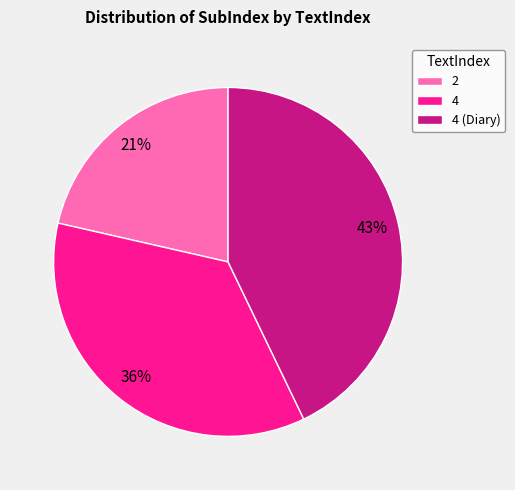

To the nearest percent, what is the average slice percentage?

33%